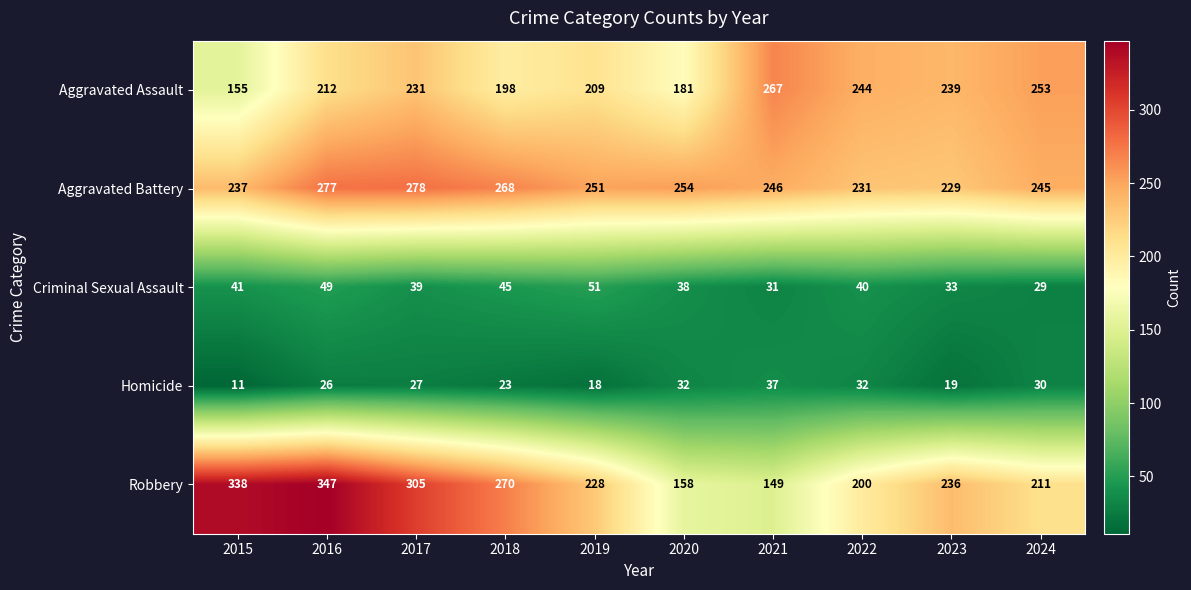

What is the maximum value shown in the chart?

347